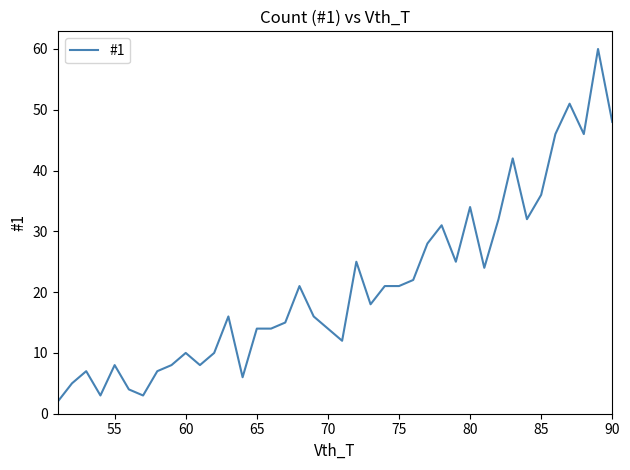

What is the maximum value shown in the chart?

60